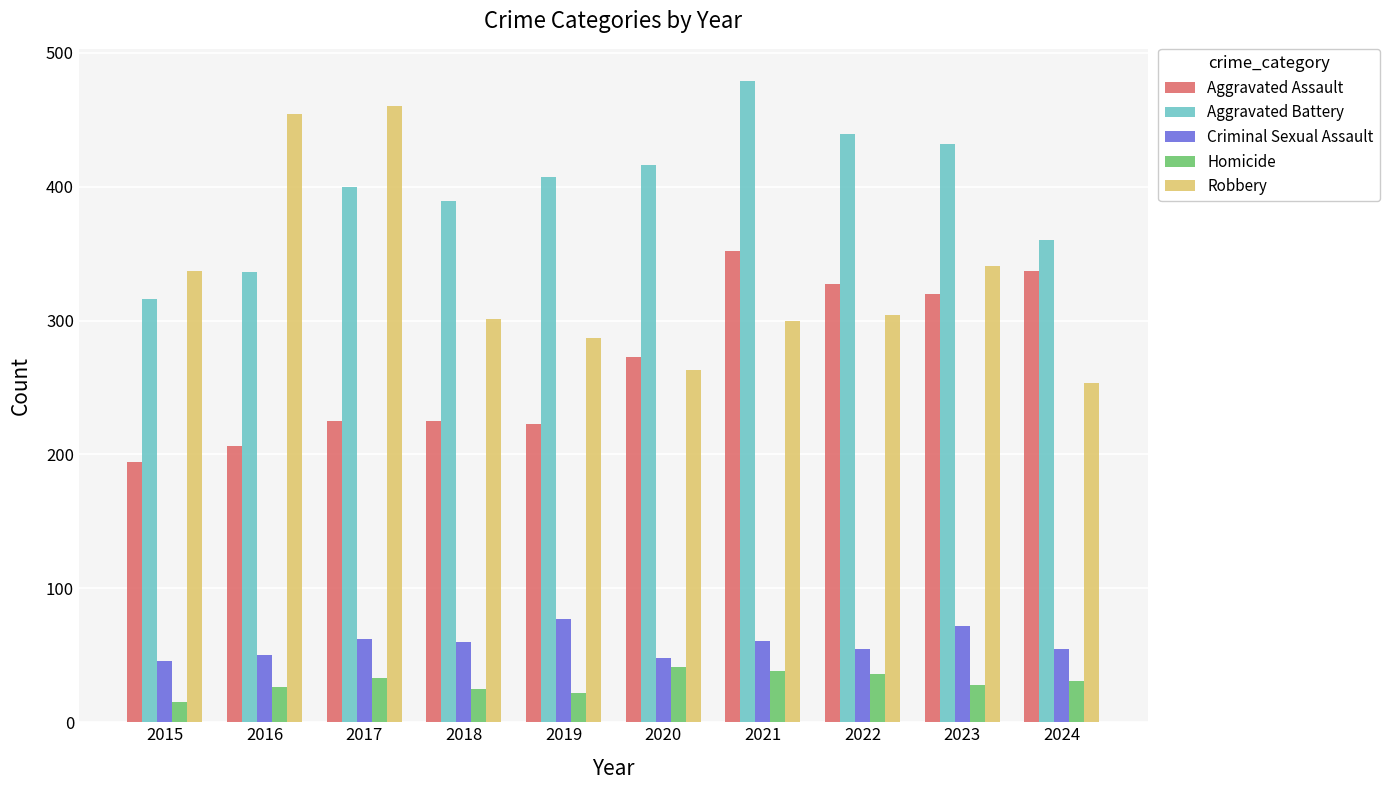

The value of Criminal Sexual Assault at 2016 is 50. True or false?

True